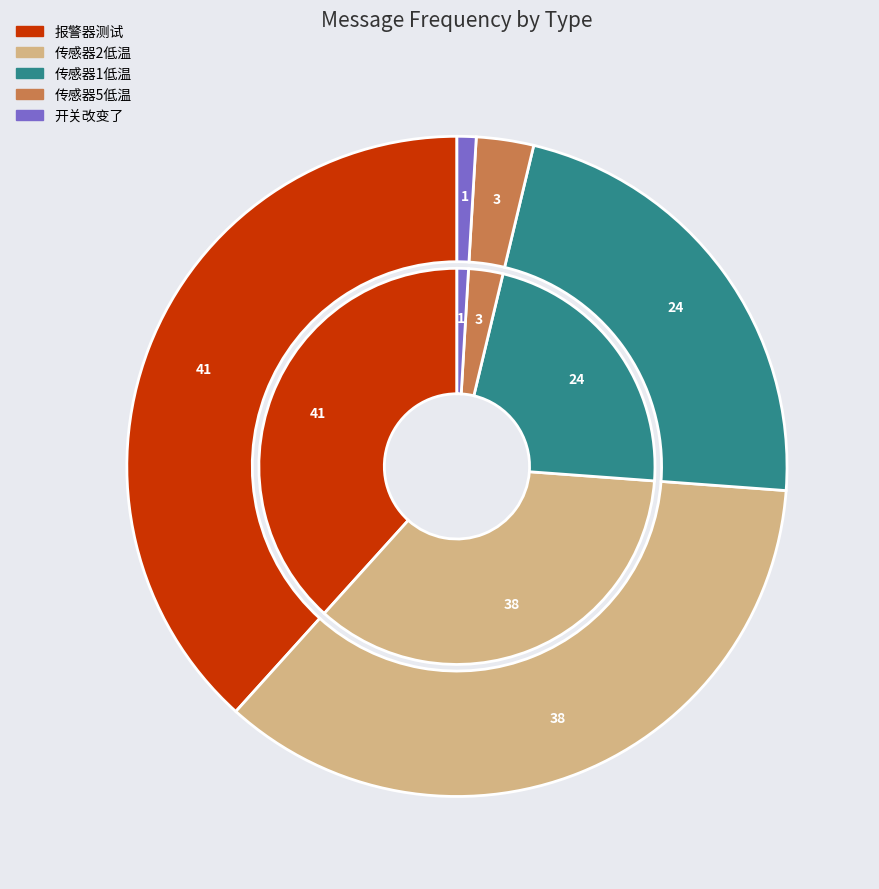

Which slice is the smallest?

开关改变了